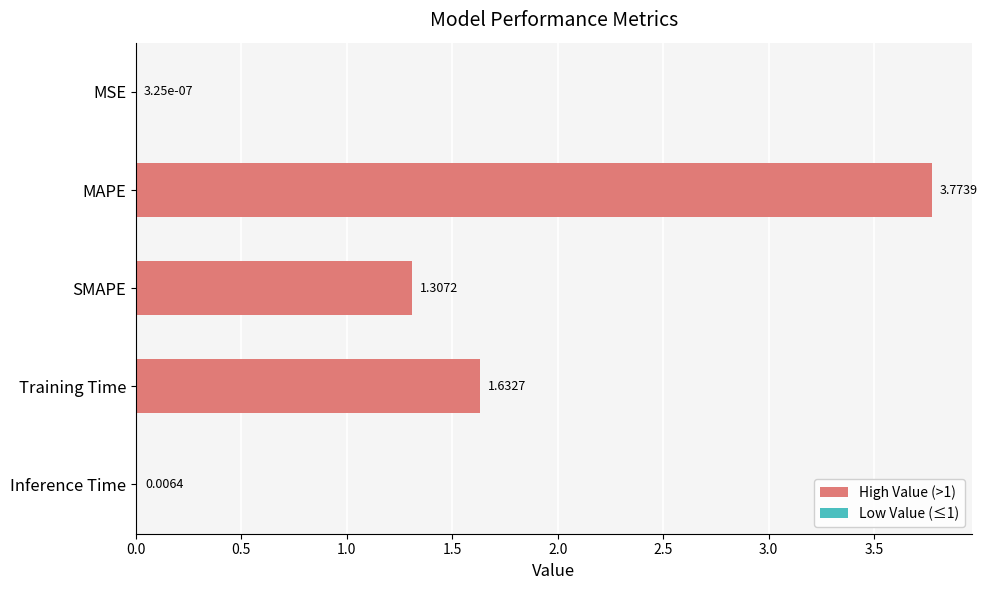

Which category has the highest value across all series?

MAPE